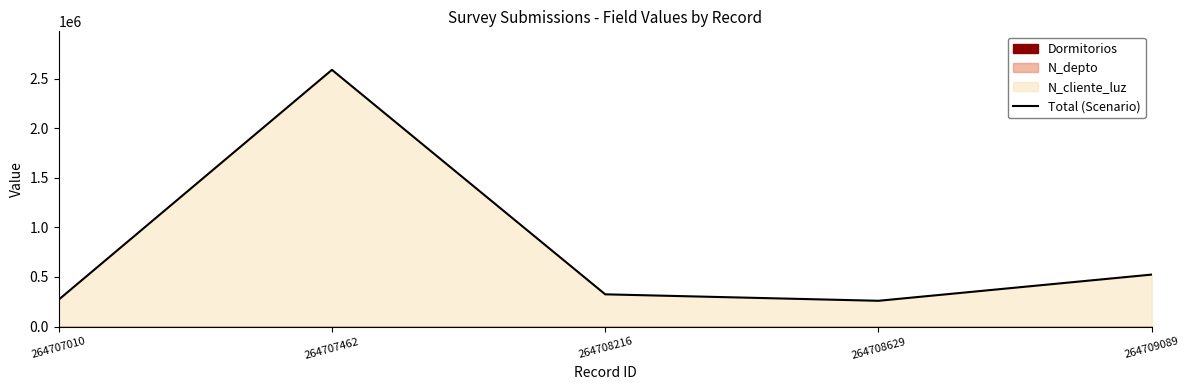

What is the ratio of the value at 264708216 to the value at 264709089?

0.6